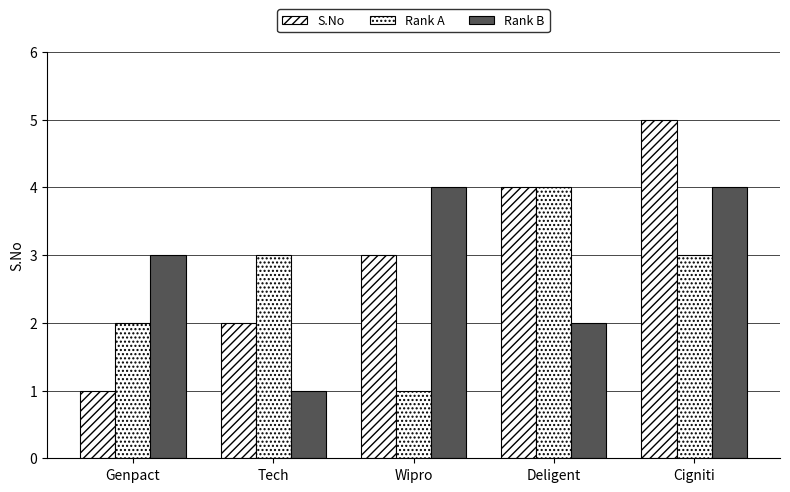

How many series are shown in this chart?

3